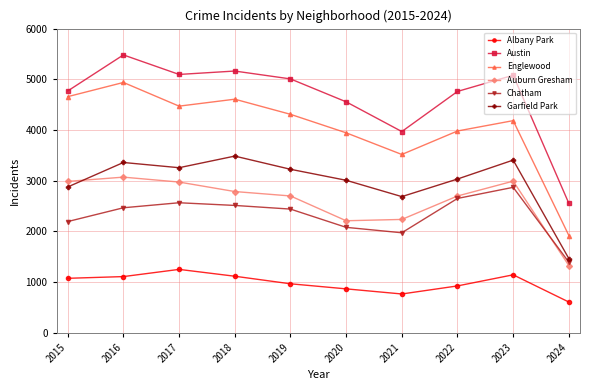

At which label does Austin reach its peak?

2016